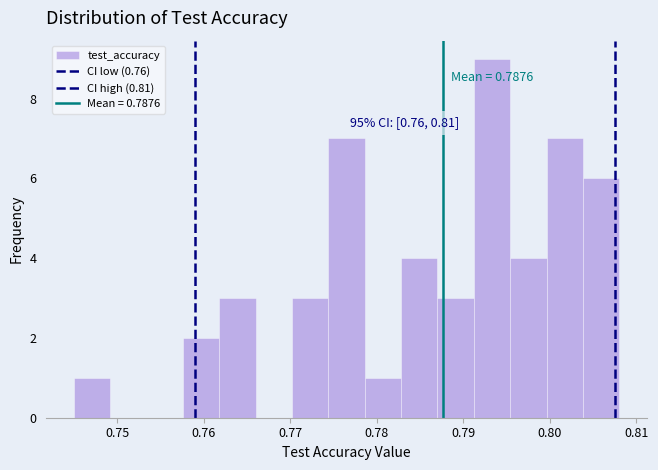

Which range on the x-axis has the tallest bar?

0.791 to 0.795